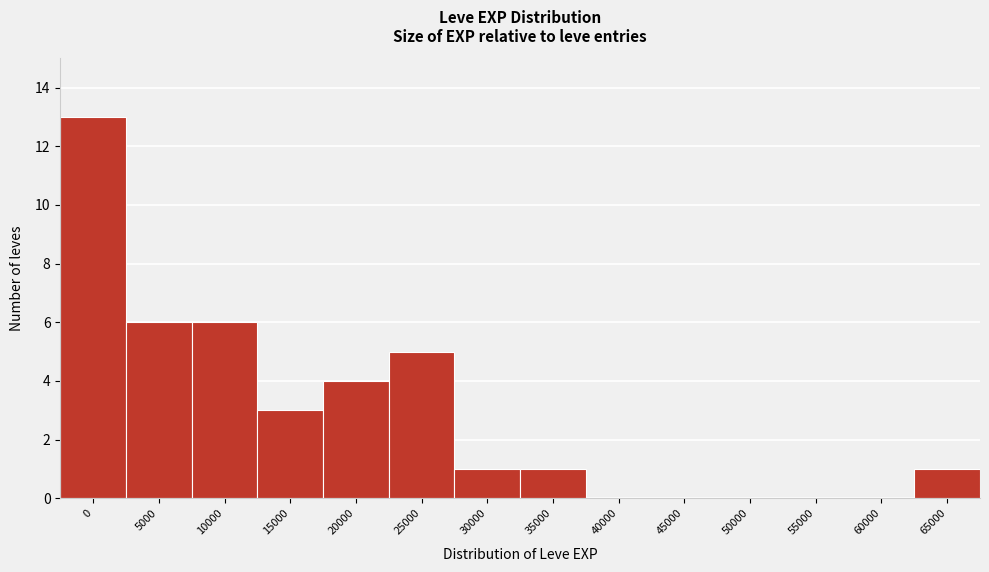

Reading left to right, transcribe all the data shown in this chart.

0=13	5000=6	10000=6	15000=3	20000=4	25000=5	30000=1	35000=1	40000=0	45000=0	50000=0	55000=0	60000=0	65000=1